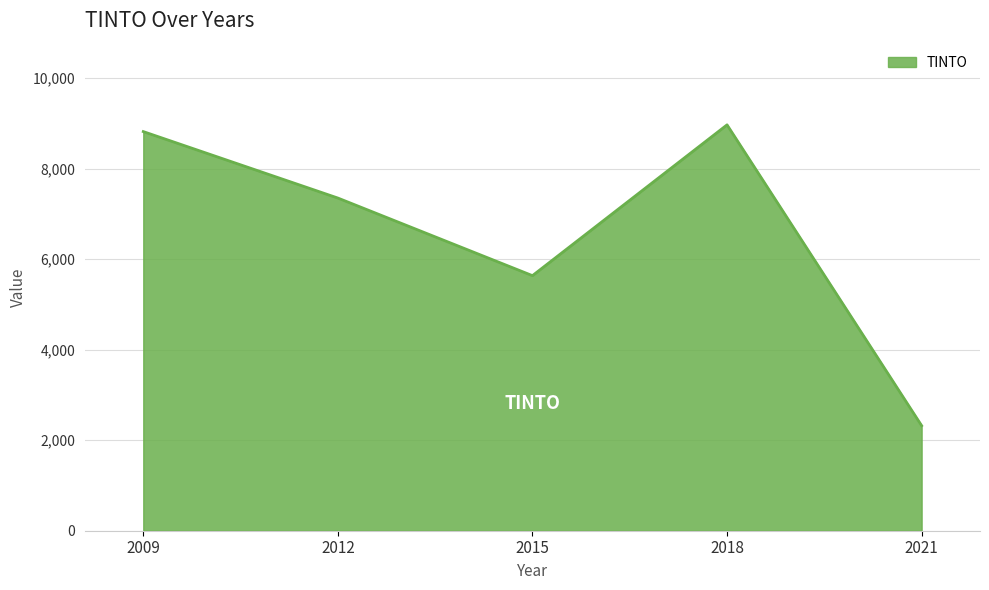

What is the difference between the maximum and minimum values?

6645